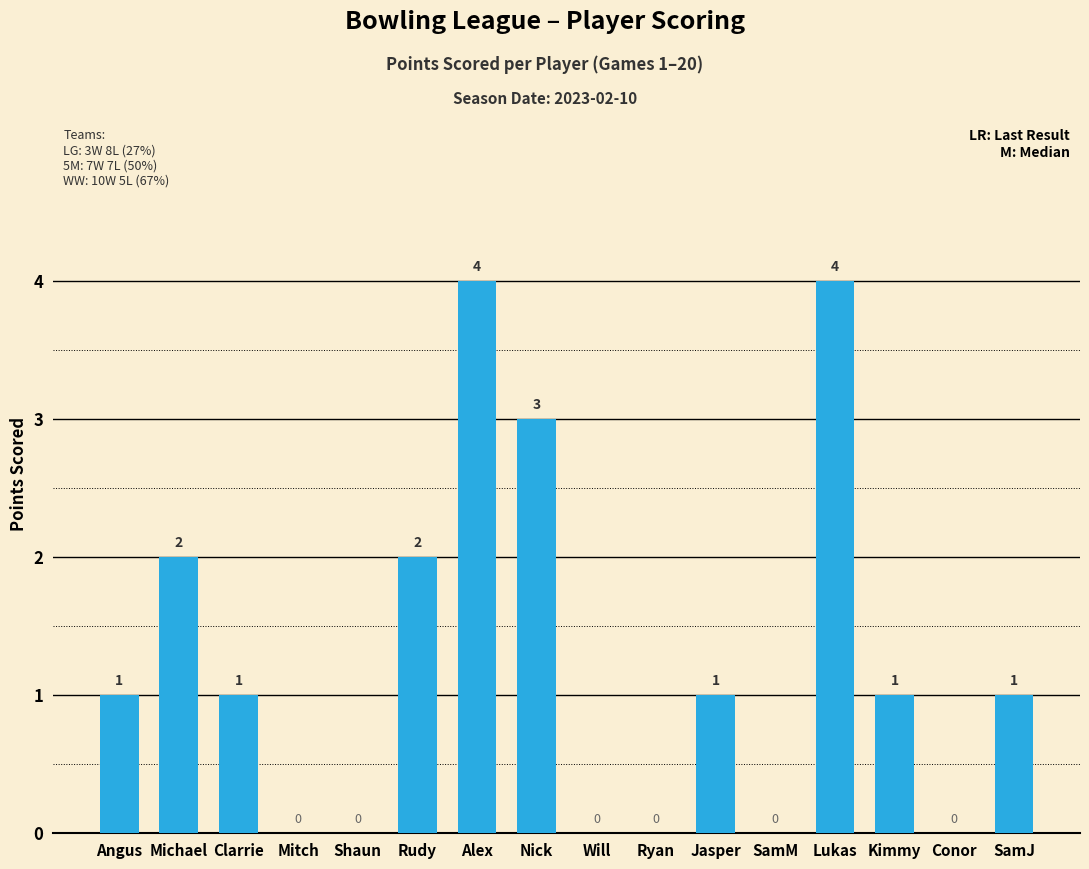

What is the maximum value shown in the chart?

4